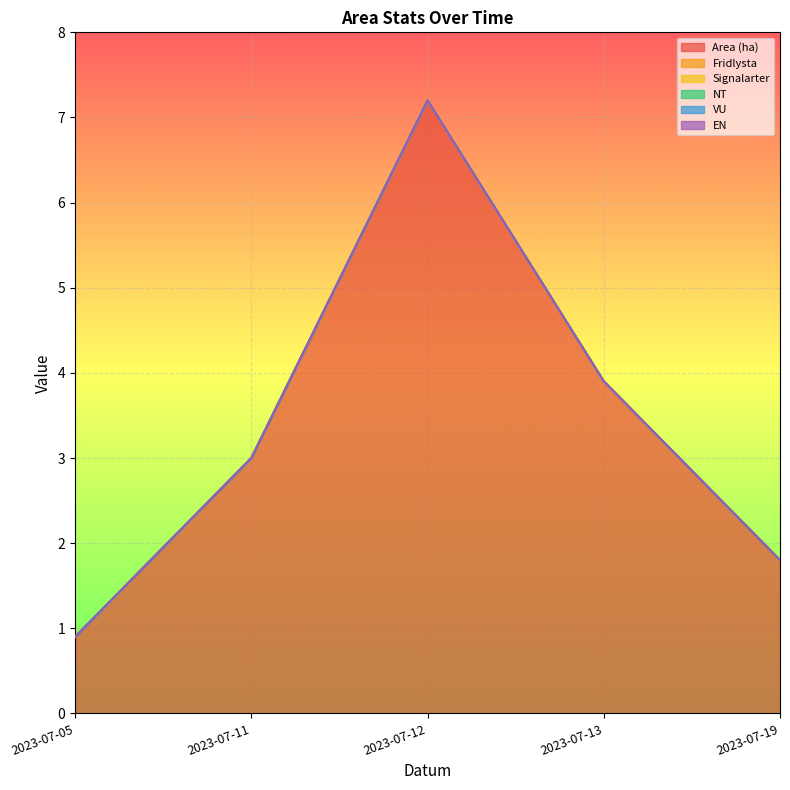

At 2023-07-12, list the series in order from smallest to largest.

Fridlysta, Signalarter, NT, VU, EN, Area (ha)